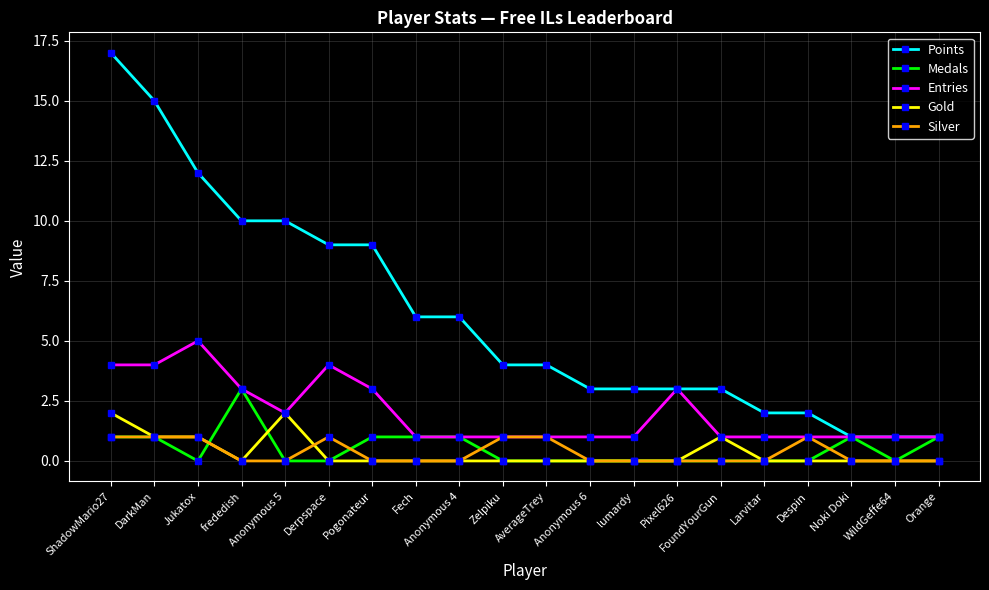

Reading right to left, transcribe all the data shown in this chart.

Points: Orange=1	WildGeffe64=1	Noki Doki=1	Despin=2	Larvitar=2	FoundYourGun=3	Pixel626=3	lumardy=3	Anonymous 6=3	AverageTrey=4	Zelpiku=4	Anonymous 4=6	Fech=6	Pogonateur=9	Derpspace=9	Anonymous 5=10	frededish=10	Jukatox=12	DarkMan=15	ShadowMario27=17
Medals: Orange=1	WildGeffe64=0	Noki Doki=1	Despin=0	Larvitar=0	FoundYourGun=0	Pixel626=0	lumardy=0	Anonymous 6=0	AverageTrey=0	Zelpiku=0	Anonymous 4=1	Fech=1	Pogonateur=1	Derpspace=0	Anonymous 5=0	frededish=3	Jukatox=0	DarkMan=1	ShadowMario27=1
Entries: Orange=1	WildGeffe64=1	Noki Doki=1	Despin=1	Larvitar=1	FoundYourGun=1	Pixel626=3	lumardy=1	Anonymous 6=1	AverageTrey=1	Zelpiku=1	Anonymous 4=1	Fech=1	Pogonateur=3	Derpspace=4	Anonymous 5=2	frededish=3	Jukatox=5	DarkMan=4	ShadowMario27=4
Gold: Orange=0	WildGeffe64=0	Noki Doki=0	Despin=0	Larvitar=0	FoundYourGun=1	Pixel626=0	lumardy=0	Anonymous 6=0	AverageTrey=0	Zelpiku=0	Anonymous 4=0	Fech=0	Pogonateur=0	Derpspace=0	Anonymous 5=2	frededish=0	Jukatox=1	DarkMan=1	ShadowMario27=2
Silver: Orange=0	WildGeffe64=0	Noki Doki=0	Despin=1	Larvitar=0	FoundYourGun=0	Pixel626=0	lumardy=0	Anonymous 6=0	AverageTrey=1	Zelpiku=1	Anonymous 4=0	Fech=0	Pogonateur=0	Derpspace=1	Anonymous 5=0	frededish=0	Jukatox=1	DarkMan=1	ShadowMario27=1